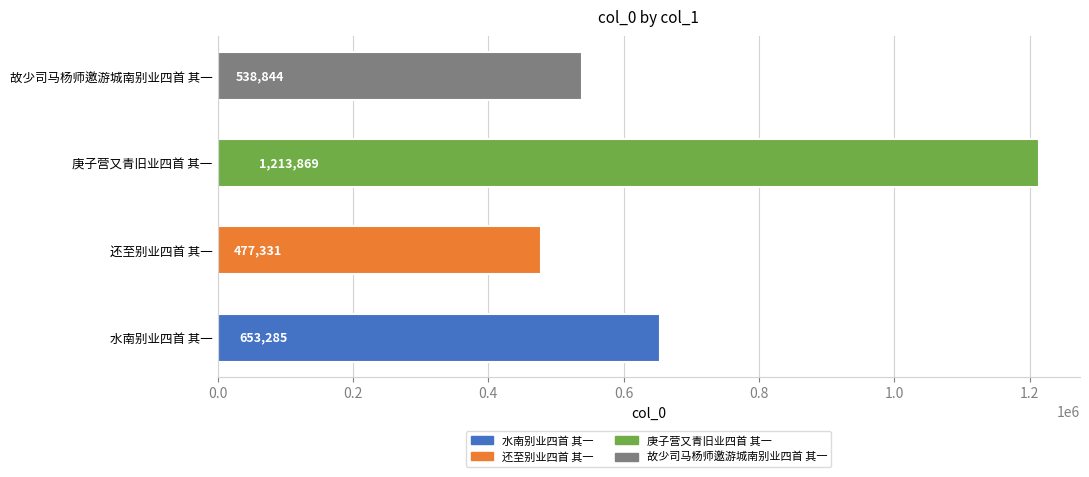

At which label is the value closest to 845600?

水南别业四首 其一